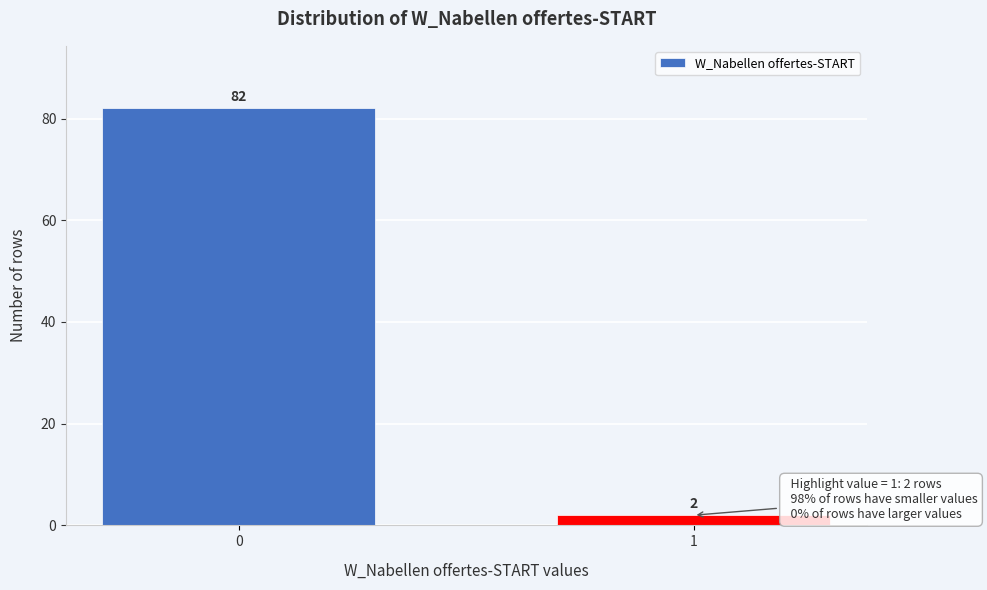

Reading left to right, what are all the values shown in this chart?

0=82	1=2